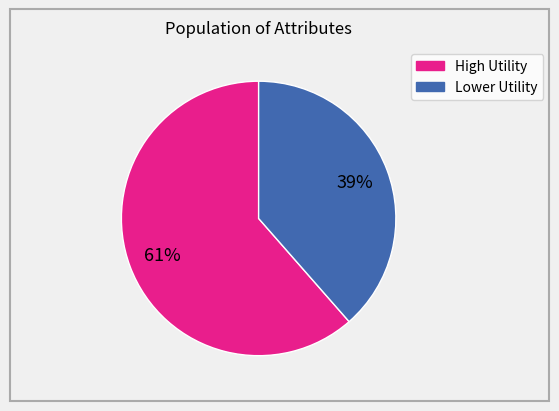

To the nearest percent, what is the average slice percentage?

50%